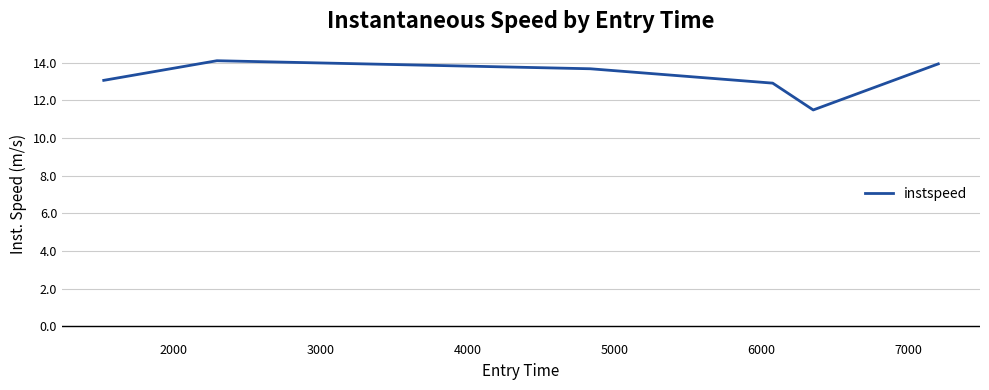

True or false: the data has more than 1 interior local peaks.

False